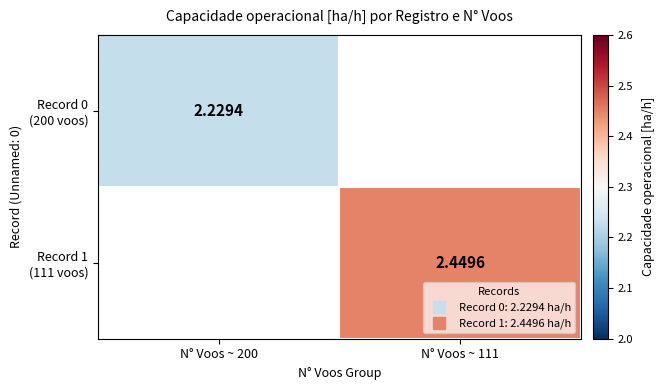

What is the greatest value displayed?

2.4